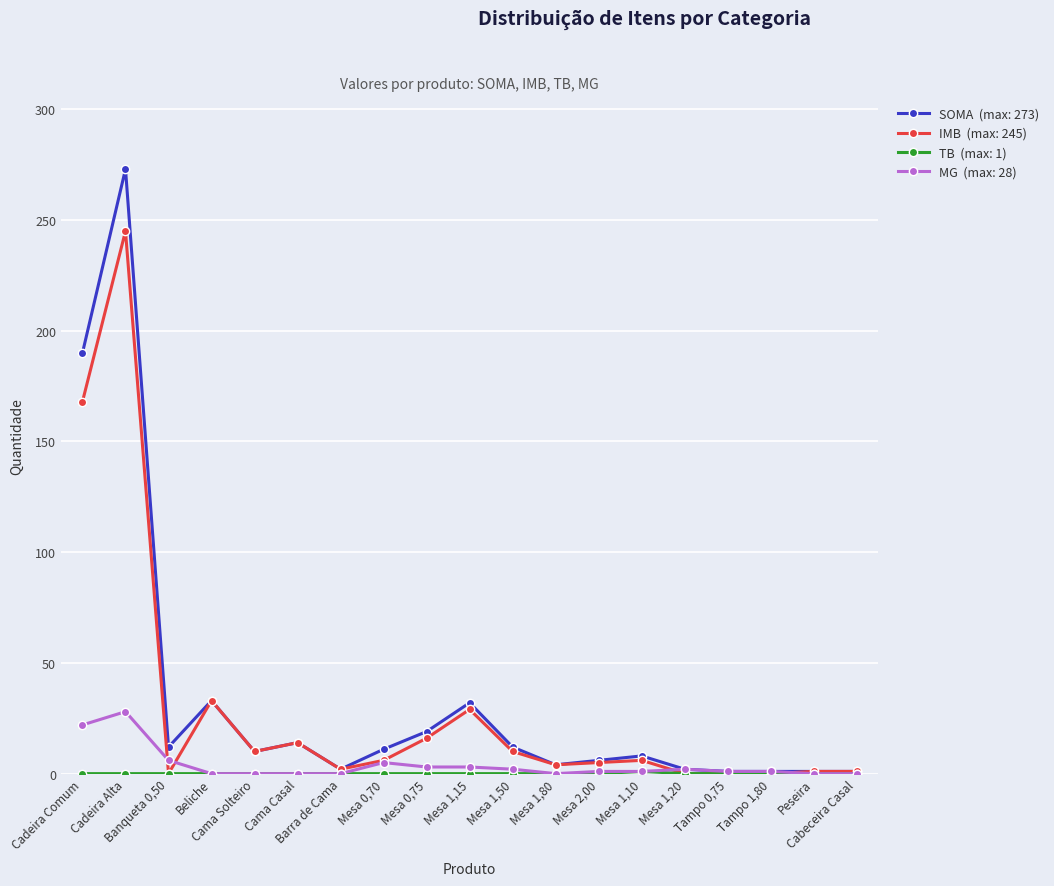

What is the greatest value displayed?

273